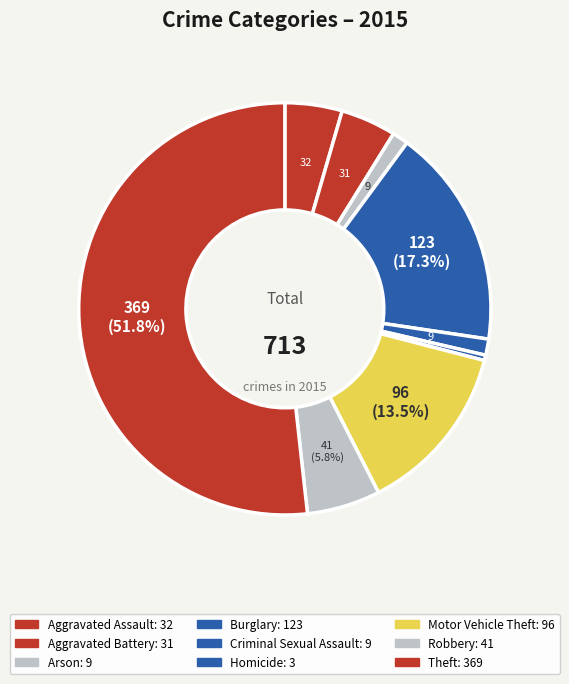

What is the majority slice?

Theft